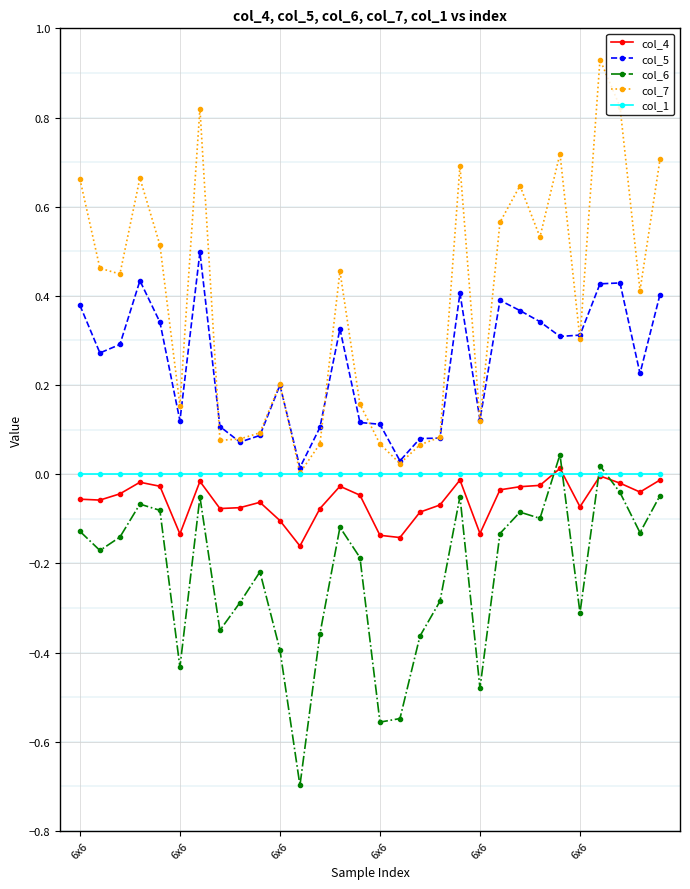

How many data points does each series have?

30